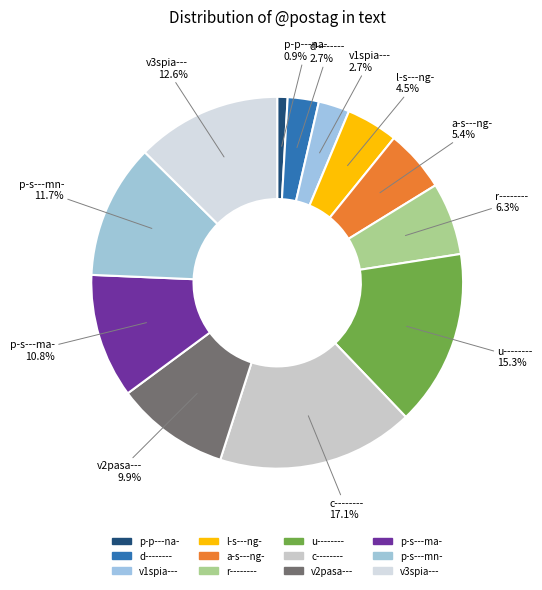

To the nearest percent, what is the difference between the v3spia--- and p-p---na- slice percentages?

12%